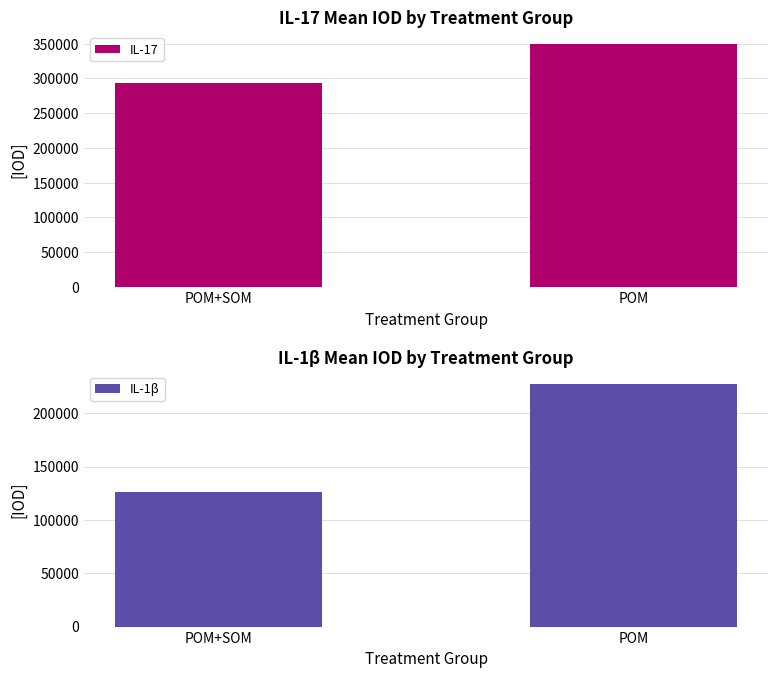

Reading left to right, what are all the values shown in this chart?

IL-17: 293019.9	349346.1
IL-1β: 126219.7	227634.8